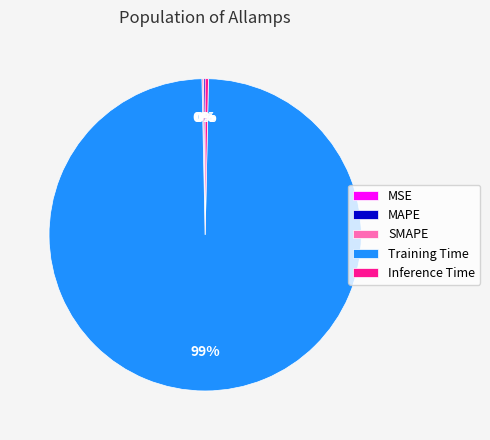

Which slice is the largest?

Training Time